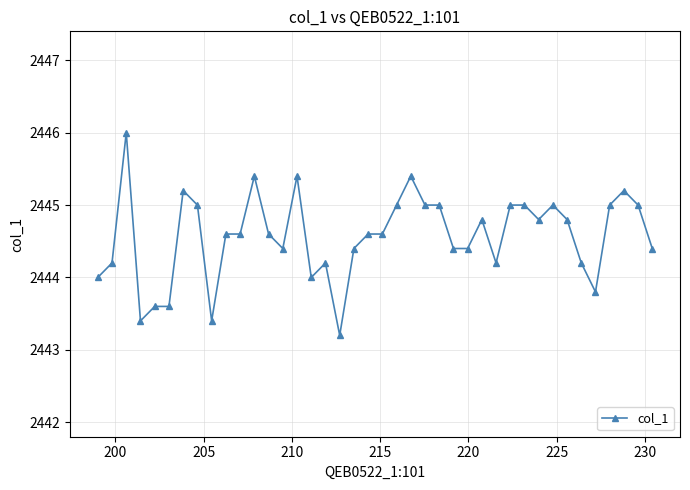

True or false: the data has more than 1 interior local peaks.

True